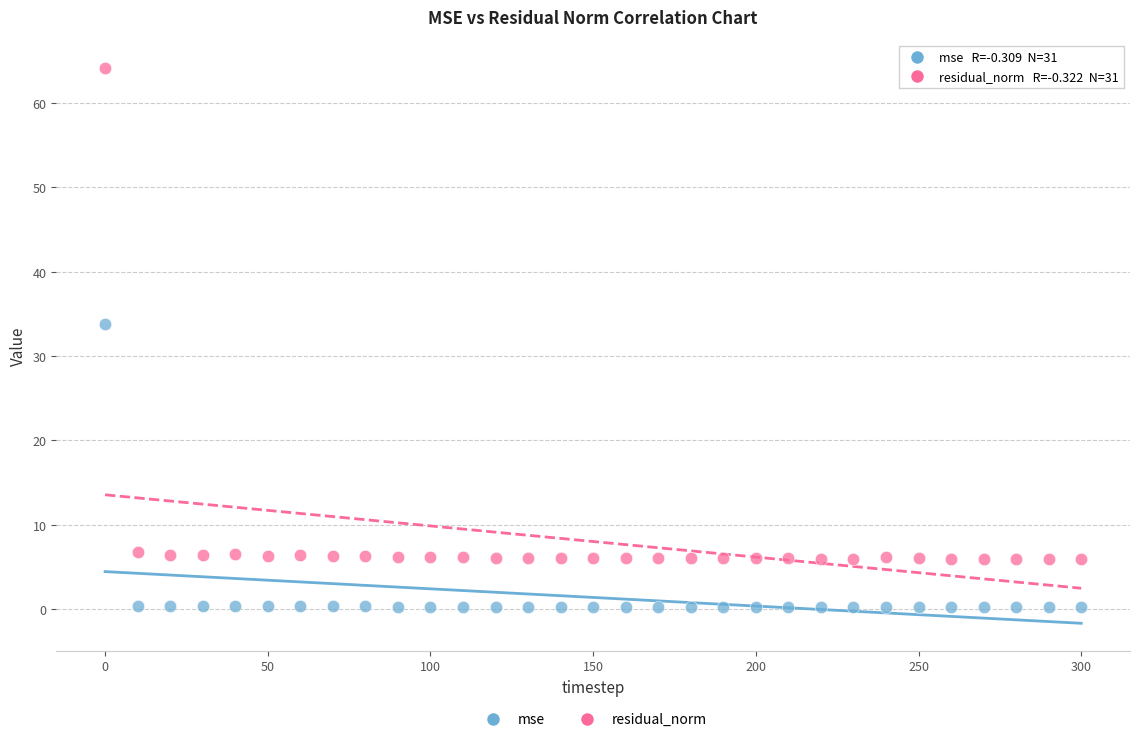

In the residual_norm series, what Y value is closest to 35?

6.8